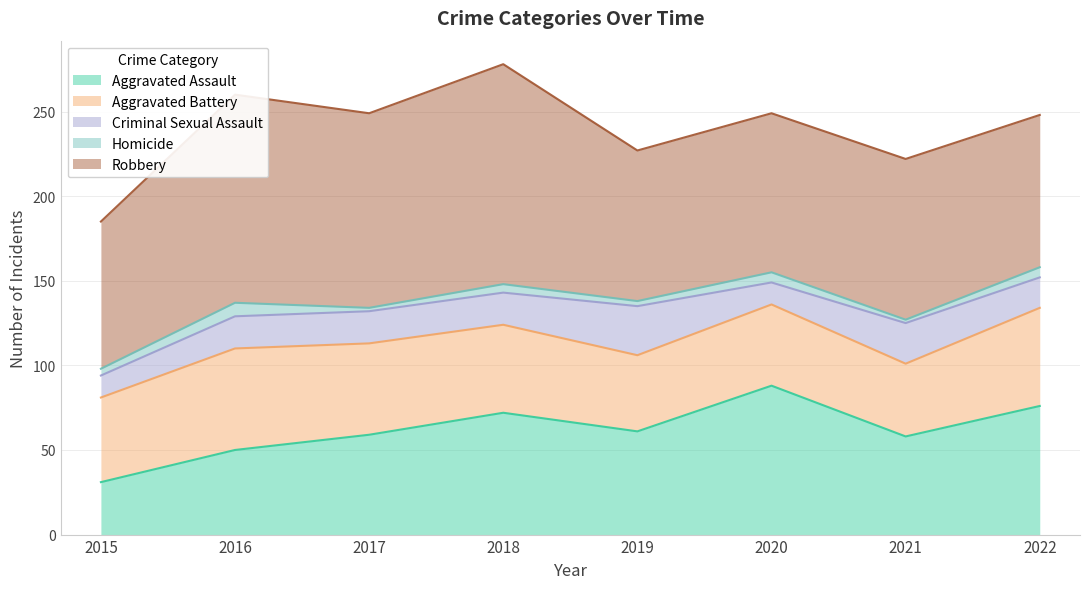

Which category has the highest value in the Aggravated Assault series?

2020